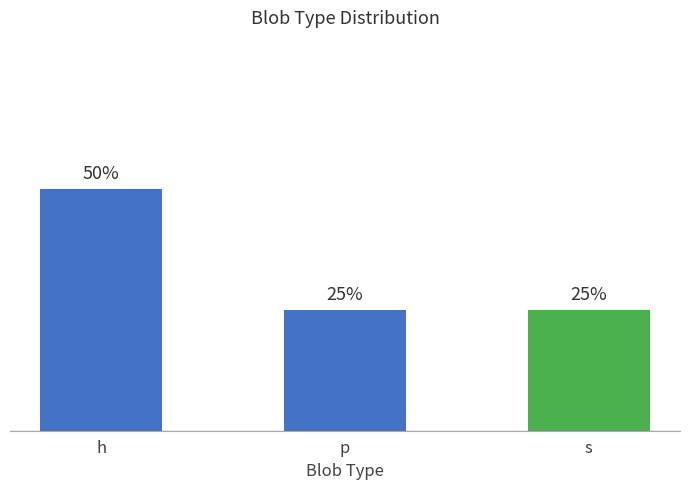

Between s and h, which is larger?

h